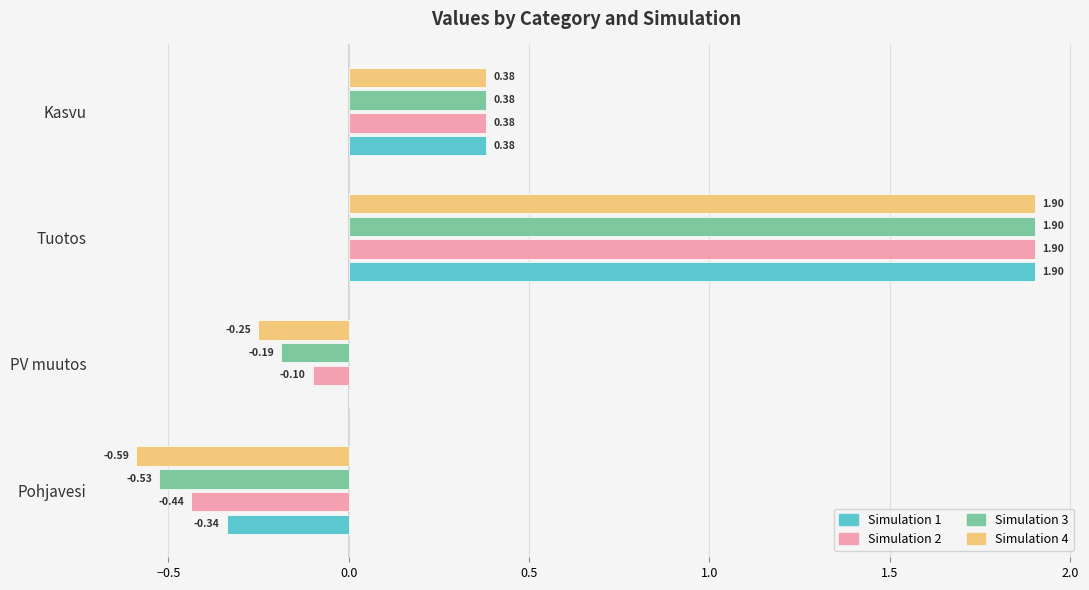

Which series changed the most between Pohjavesi and Kasvu?

Simulation 4